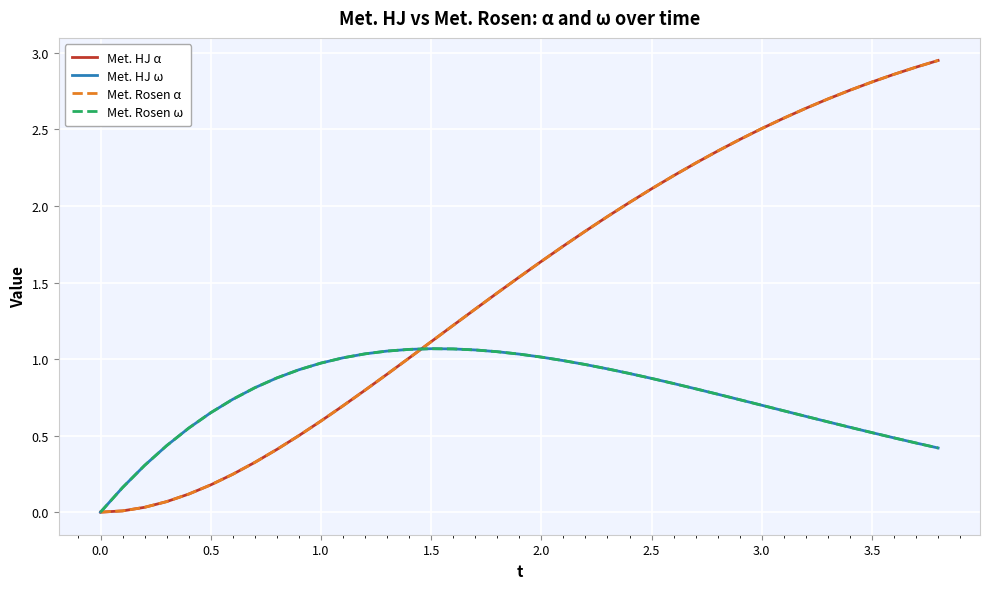

What is the value of the Met. HJ ω point at the 17th from the left?

1.1